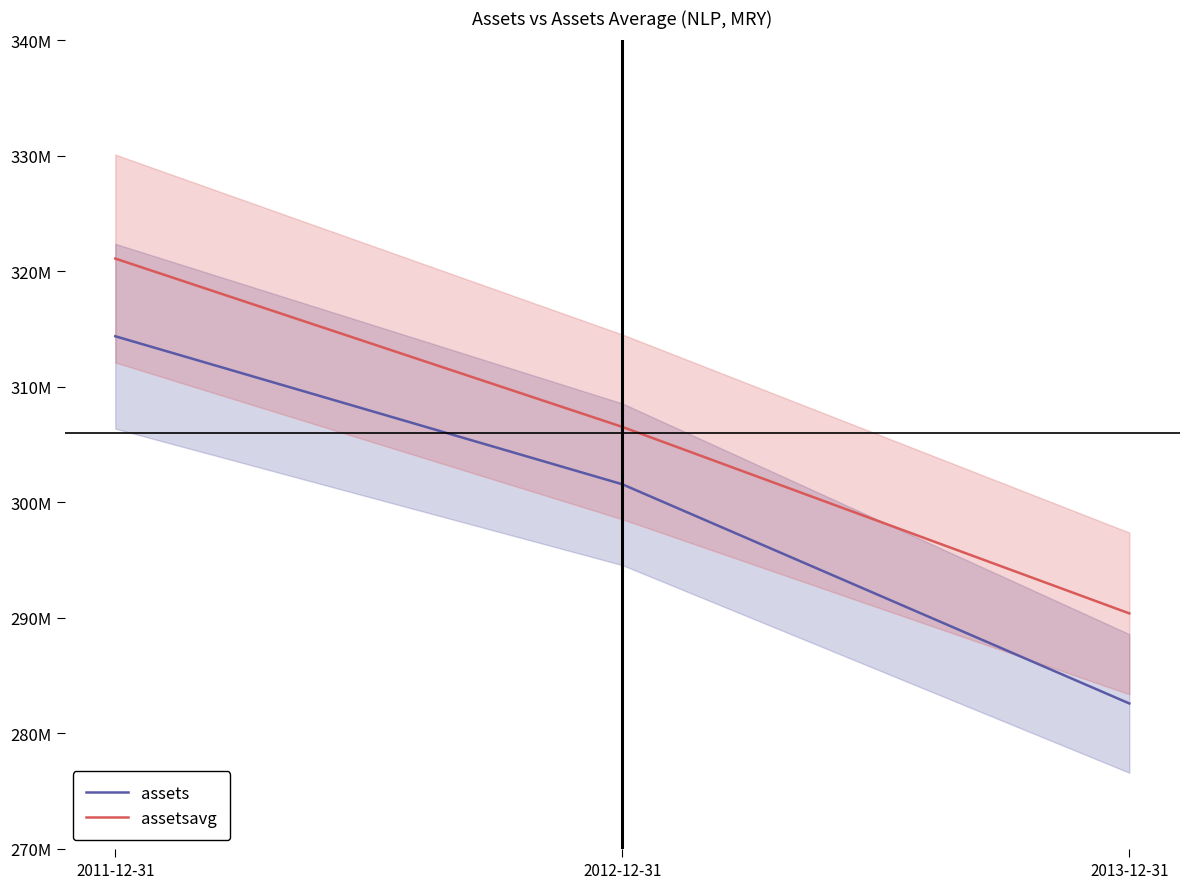

What value does the assetsavg series have at 2013-12-31, to the nearest 50?

290383250